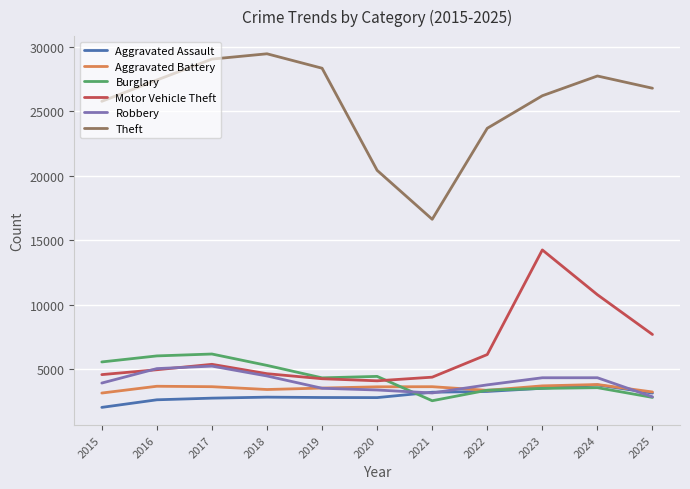

Which series has the largest total across all categories?

Theft